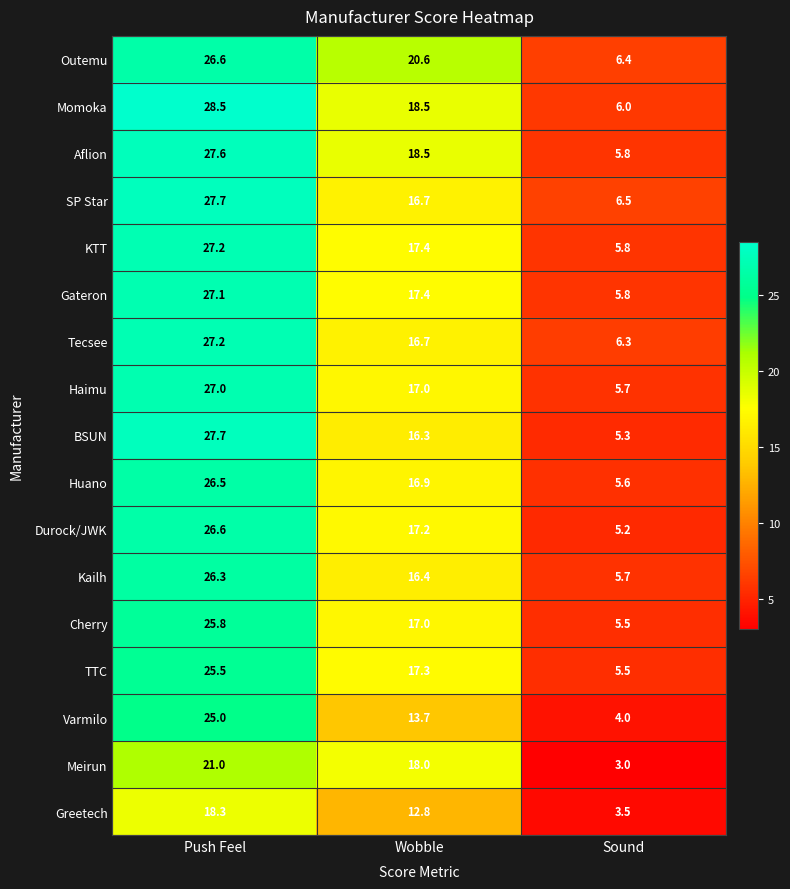

List the labels in order of Aflion value, largest first.

Push Feel, Wobble, Sound